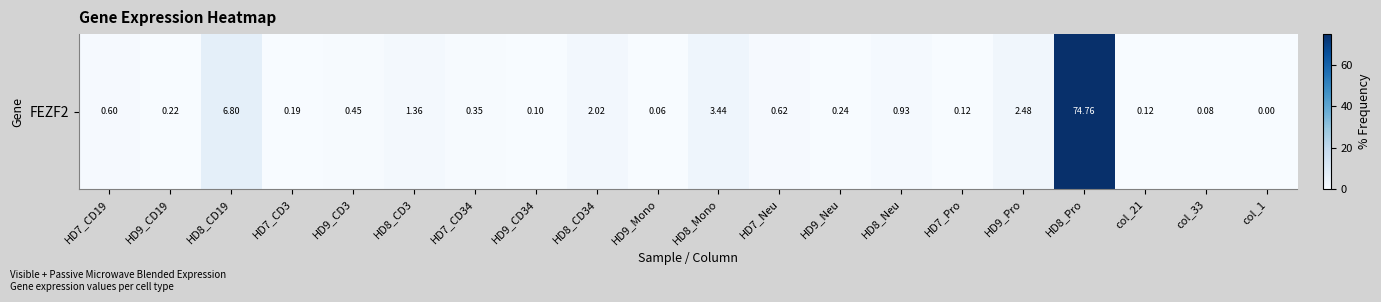

Rank the categories by value from lowest to highest.

col_1, HD9_Mono, col_33, HD9_CD34, HD7_Pro, col_21, HD7_CD3, HD9_CD19, HD9_Neu, HD7_CD34, HD9_CD3, HD7_CD19, HD7_Neu, HD8_Neu, HD8_CD3, HD8_CD34, HD9_Pro, HD8_Mono, HD8_CD19, HD8_Pro